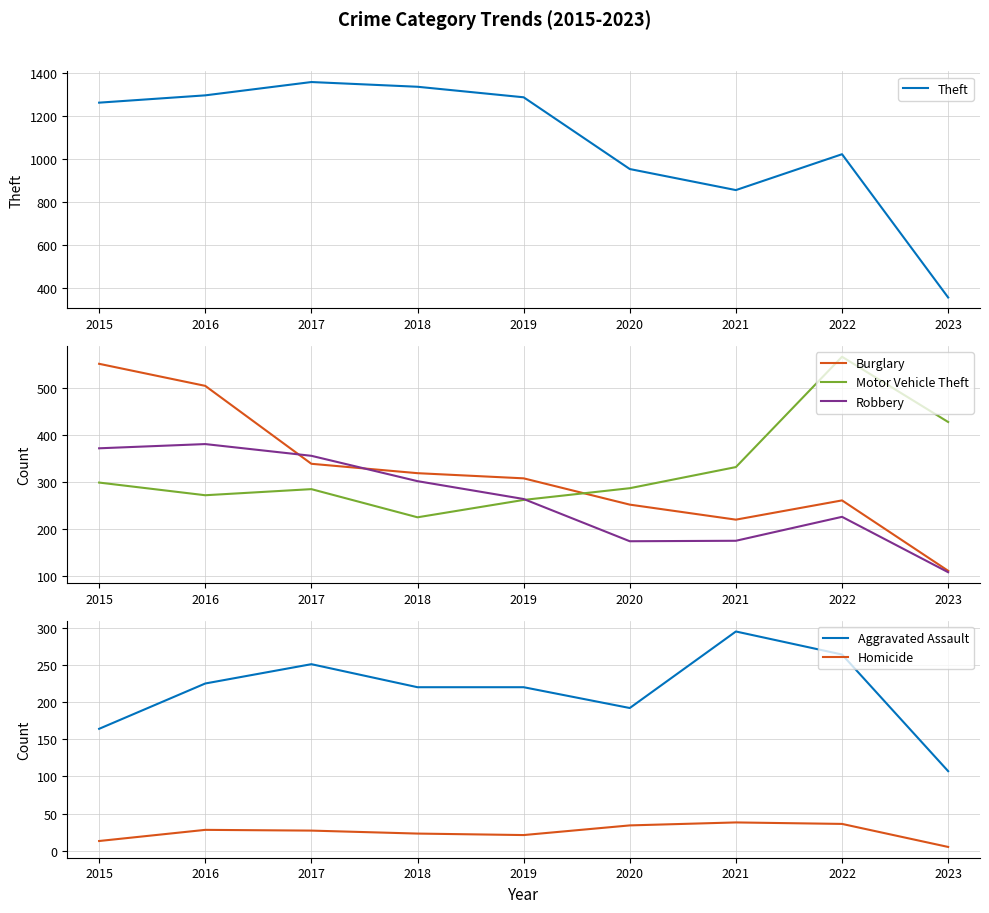

At which category does Burglary reach its first local valley?

2021